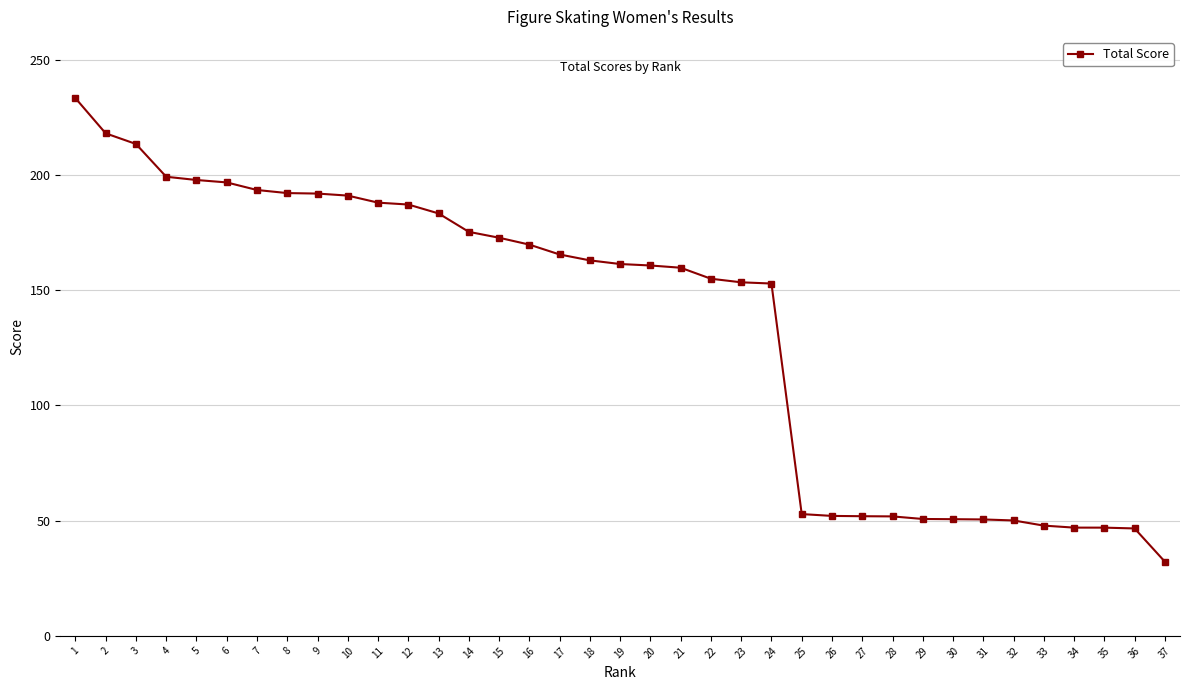

What is the value of the 7th point from the left?

193.5